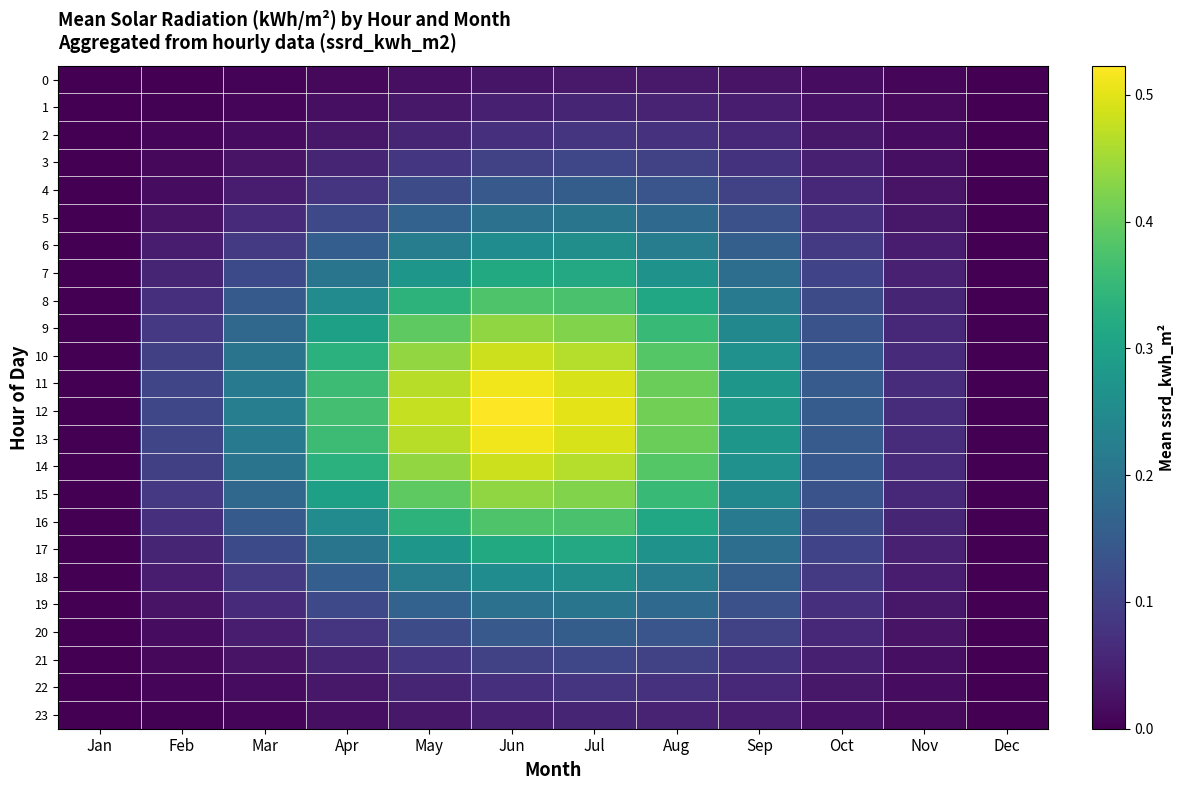

Reading left to right, extract all data points from this chart.

0: Jan=0.0	Feb=0.0	Mar=0.0	Apr=0.0	May=0.0	Jun=0.0	Jul=0.0	Aug=0.0	Sep=0.0	Oct=0.0	Nov=0.0	Dec=0.0
1: Jan=0.0	Feb=0.0	Mar=0.0	Apr=0.0	May=0.0	Jun=0.0	Jul=0.1	Aug=0.1	Sep=0.0	Oct=0.0	Nov=0.0	Dec=0.0
2: Jan=0.0	Feb=0.0	Mar=0.0	Apr=0.0	May=0.1	Jun=0.1	Jul=0.1	Aug=0.1	Sep=0.1	Oct=0.0	Nov=0.0	Dec=0.0
3: Jan=0.0	Feb=0.0	Mar=0.0	Apr=0.1	May=0.1	Jun=0.1	Jul=0.1	Aug=0.1	Sep=0.1	Oct=0.0	Nov=0.0	Dec=0.0
4: Jan=0.0	Feb=0.0	Mar=0.0	Apr=0.1	May=0.1	Jun=0.1	Jul=0.2	Aug=0.1	Sep=0.1	Oct=0.1	Nov=0.0	Dec=0.0
5: Jan=0.0	Feb=0.0	Mar=0.1	Apr=0.1	May=0.2	Jun=0.2	Jul=0.2	Aug=0.2	Sep=0.1	Oct=0.1	Nov=0.0	Dec=0.0
6: Jan=0.0	Feb=0.0	Mar=0.1	Apr=0.2	May=0.2	Jun=0.3	Jul=0.3	Aug=0.2	Sep=0.2	Oct=0.1	Nov=0.0	Dec=0.0
7: Jan=0.0	Feb=0.1	Mar=0.1	Apr=0.2	May=0.3	Jun=0.3	Jul=0.3	Aug=0.3	Sep=0.2	Oct=0.1	Nov=0.0	Dec=0.0
8: Jan=0.0	Feb=0.1	Mar=0.1	Apr=0.3	May=0.3	Jun=0.4	Jul=0.4	Aug=0.3	Sep=0.2	Oct=0.1	Nov=0.1	Dec=0.0
9: Jan=0.0	Feb=0.1	Mar=0.2	Apr=0.3	May=0.4	Jun=0.4	Jul=0.4	Aug=0.4	Sep=0.2	Oct=0.1	Nov=0.1	Dec=0.0
10: Jan=0.0	Feb=0.1	Mar=0.2	Apr=0.3	May=0.4	Jun=0.5	Jul=0.5	Aug=0.4	Sep=0.3	Oct=0.1	Nov=0.1	Dec=0.0
11: Jan=0.0	Feb=0.1	Mar=0.2	Apr=0.4	May=0.5	Jun=0.5	Jul=0.5	Aug=0.4	Sep=0.3	Oct=0.1	Nov=0.1	Dec=0.0
12: Jan=0.0	Feb=0.1	Mar=0.2	Apr=0.4	May=0.5	Jun=0.5	Jul=0.5	Aug=0.4	Sep=0.3	Oct=0.2	Nov=0.1	Dec=0.0
13: Jan=0.0	Feb=0.1	Mar=0.2	Apr=0.4	May=0.5	Jun=0.5	Jul=0.5	Aug=0.4	Sep=0.3	Oct=0.1	Nov=0.1	Dec=0.0
14: Jan=0.0	Feb=0.1	Mar=0.2	Apr=0.3	May=0.4	Jun=0.5	Jul=0.5	Aug=0.4	Sep=0.3	Oct=0.1	Nov=0.1	Dec=0.0
15: Jan=0.0	Feb=0.1	Mar=0.2	Apr=0.3	May=0.4	Jun=0.4	Jul=0.4	Aug=0.4	Sep=0.2	Oct=0.1	Nov=0.1	Dec=0.0
16: Jan=0.0	Feb=0.1	Mar=0.1	Apr=0.3	May=0.3	Jun=0.4	Jul=0.4	Aug=0.3	Sep=0.2	Oct=0.1	Nov=0.1	Dec=0.0
17: Jan=0.0	Feb=0.1	Mar=0.1	Apr=0.2	May=0.3	Jun=0.3	Jul=0.3	Aug=0.3	Sep=0.2	Oct=0.1	Nov=0.0	Dec=0.0
18: Jan=0.0	Feb=0.0	Mar=0.1	Apr=0.2	May=0.2	Jun=0.3	Jul=0.3	Aug=0.2	Sep=0.2	Oct=0.1	Nov=0.0	Dec=0.0
19: Jan=0.0	Feb=0.0	Mar=0.1	Apr=0.1	May=0.2	Jun=0.2	Jul=0.2	Aug=0.2	Sep=0.1	Oct=0.1	Nov=0.0	Dec=0.0
20: Jan=0.0	Feb=0.0	Mar=0.0	Apr=0.1	May=0.1	Jun=0.1	Jul=0.2	Aug=0.1	Sep=0.1	Oct=0.1	Nov=0.0	Dec=0.0
21: Jan=0.0	Feb=0.0	Mar=0.0	Apr=0.1	May=0.1	Jun=0.1	Jul=0.1	Aug=0.1	Sep=0.1	Oct=0.0	Nov=0.0	Dec=0.0
22: Jan=0.0	Feb=0.0	Mar=0.0	Apr=0.0	May=0.1	Jun=0.1	Jul=0.1	Aug=0.1	Sep=0.1	Oct=0.0	Nov=0.0	Dec=0.0
23: Jan=0.0	Feb=0.0	Mar=0.0	Apr=0.0	May=0.0	Jun=0.0	Jul=0.1	Aug=0.1	Sep=0.0	Oct=0.0	Nov=0.0	Dec=0.0